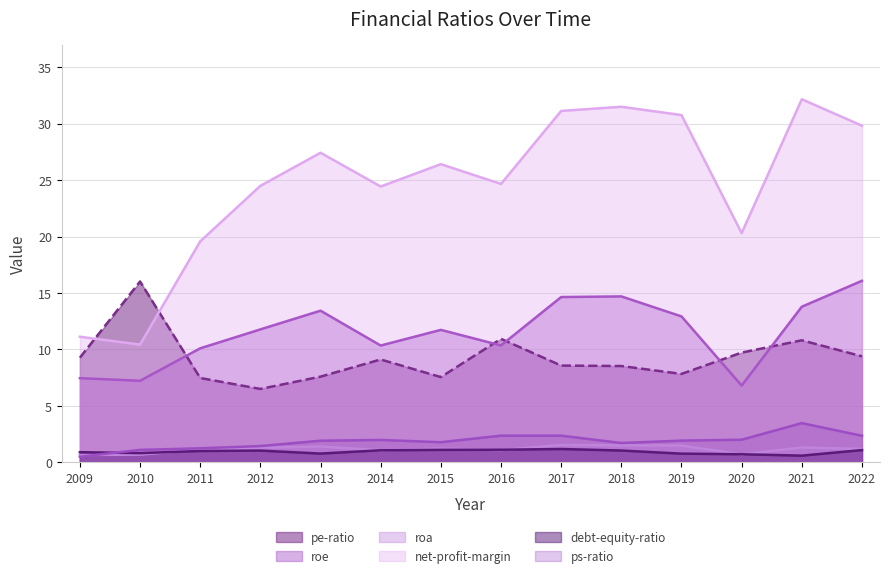

Which series has the largest range (max minus min)?

net-profit-margin